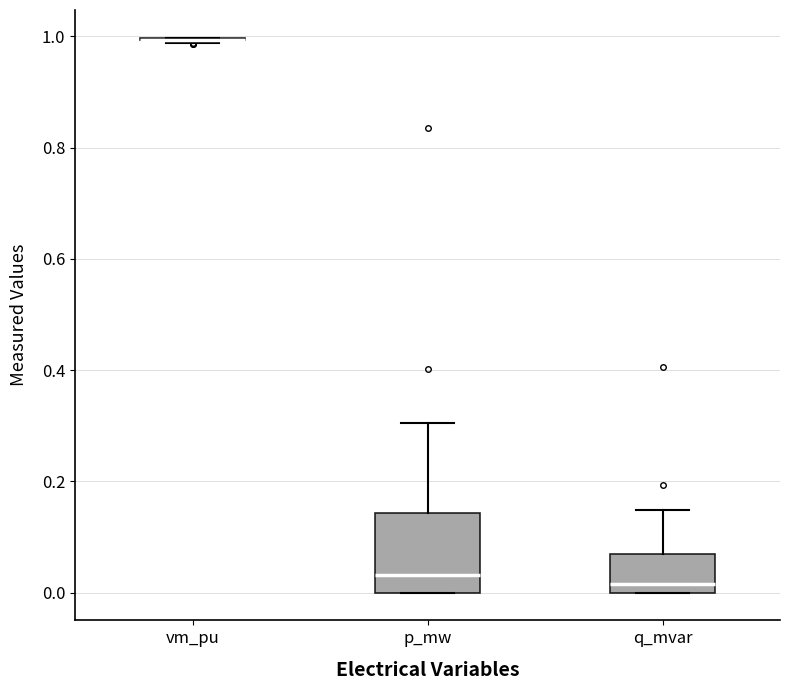

Reading left to right, read every box against the y-axis: the position of its median line, the range the box covers, and the ends of its whiskers. The values are not printed on the chart, so give them approximately, as read against the axis.

vm_pu: box collapsed to a line at 1.00, whiskers 0.98 to 1.00
p_mw: median 0.04, box 0.00 to 0.14, whiskers 0.00 to 0.30
q_mvar: median 0.02, box 0.00 to 0.06, whiskers 0.00 to 0.14